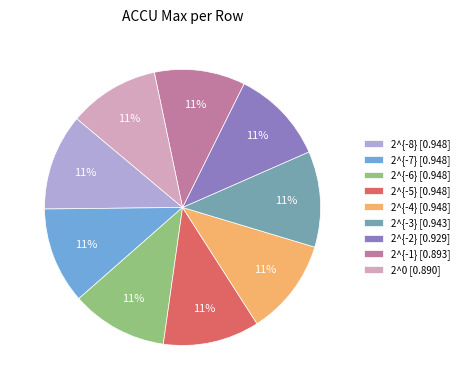

To the nearest percent, what portion does 2^{-6} [0.948] represent?

11%